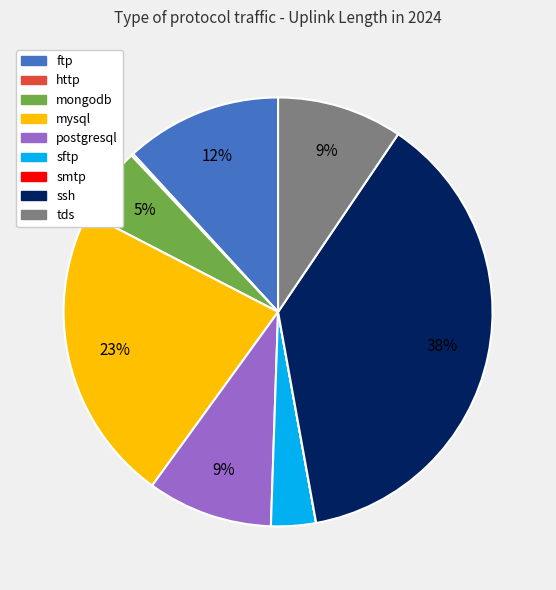

To the nearest percent, what portion does ftp represent?

12%